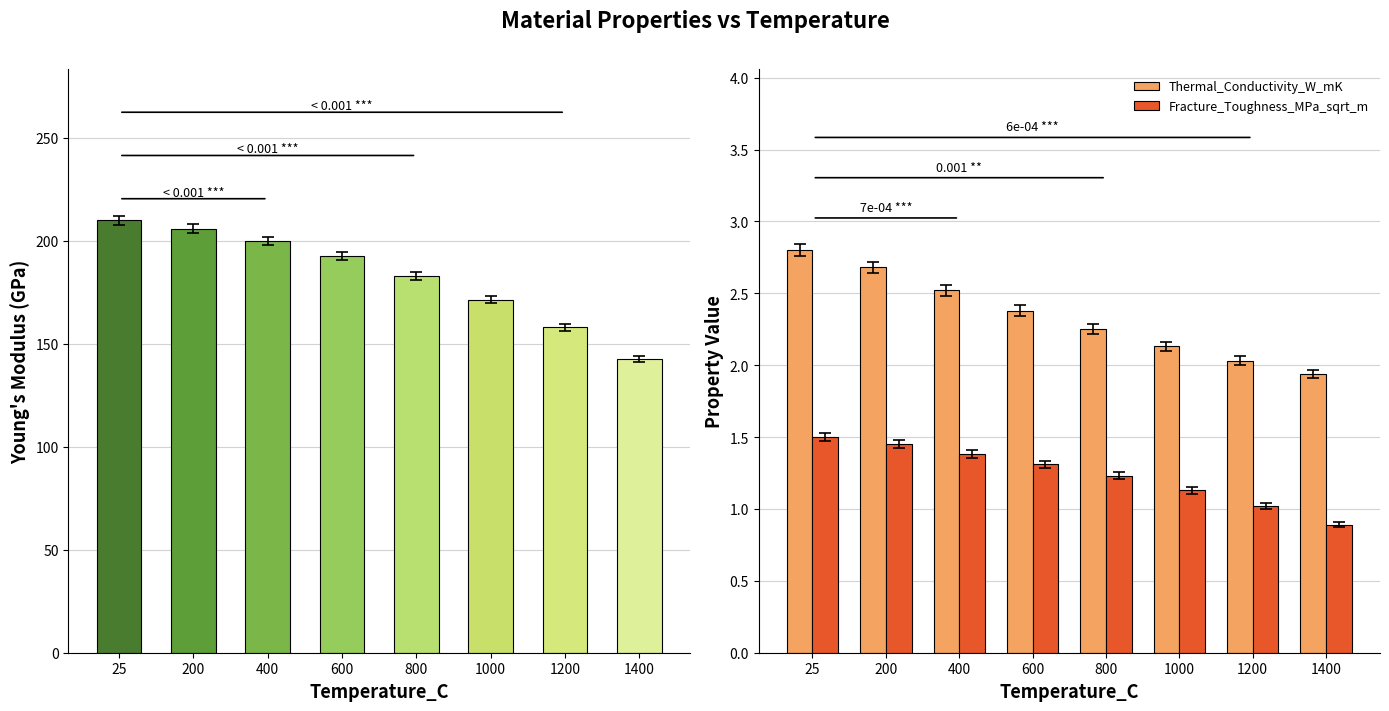

What is the value of the Youngs_Modulus_GPa bar at the 5th from the left?

183.0